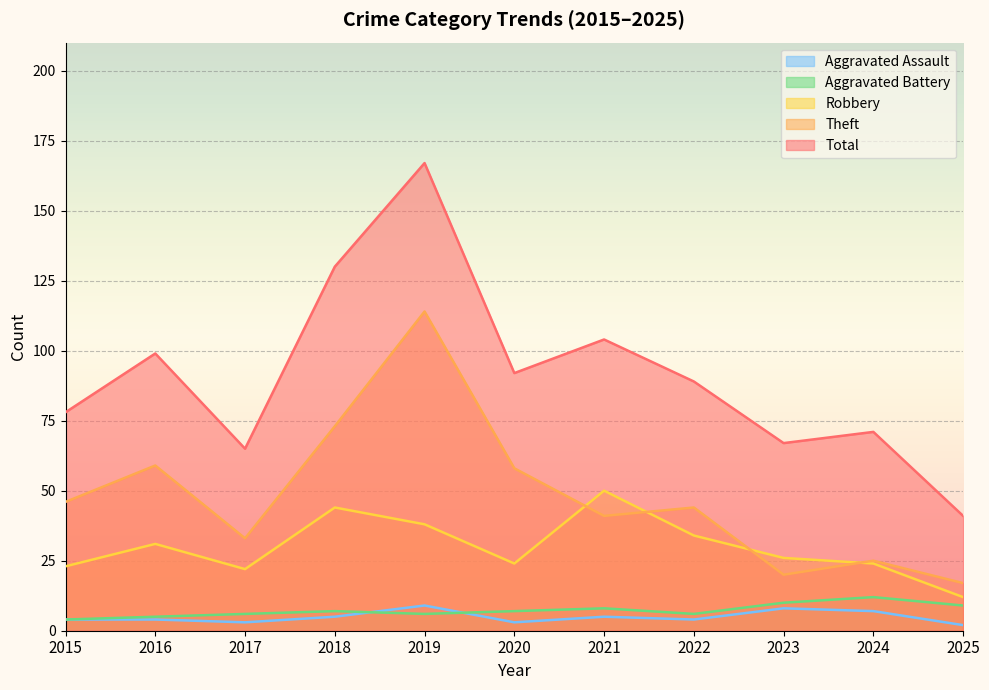

True or false: Total has a value of 39 at 2023.

False